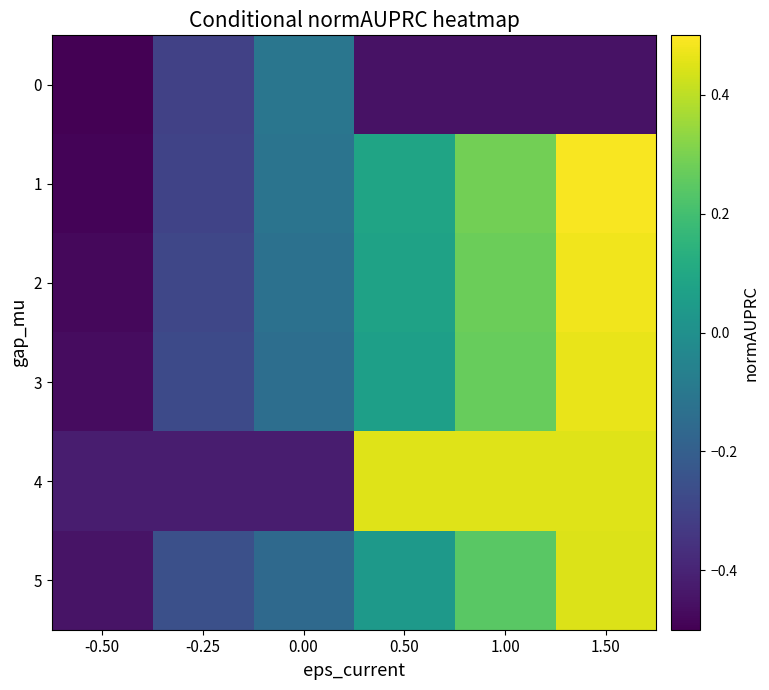

At -0.25, list the series in order from smallest to largest.

4, 0, 1, 2, 3, 5